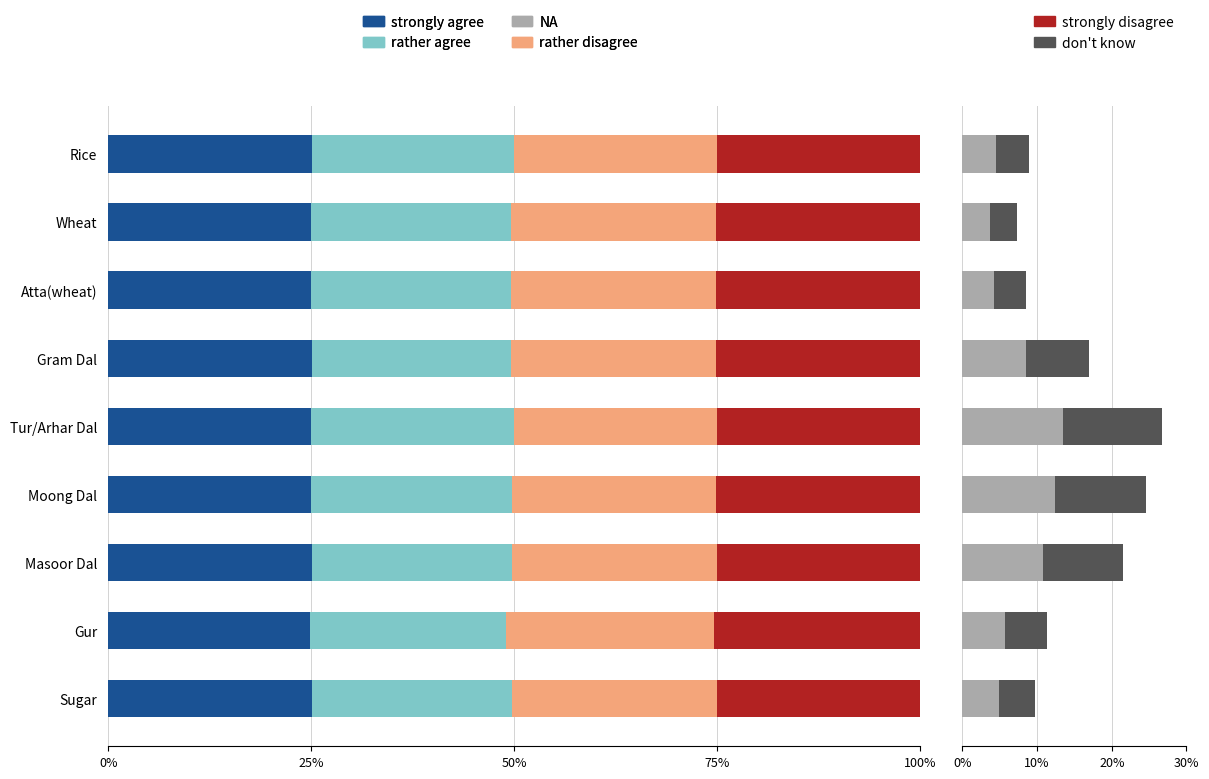

Count the number of categories in the chart.

9